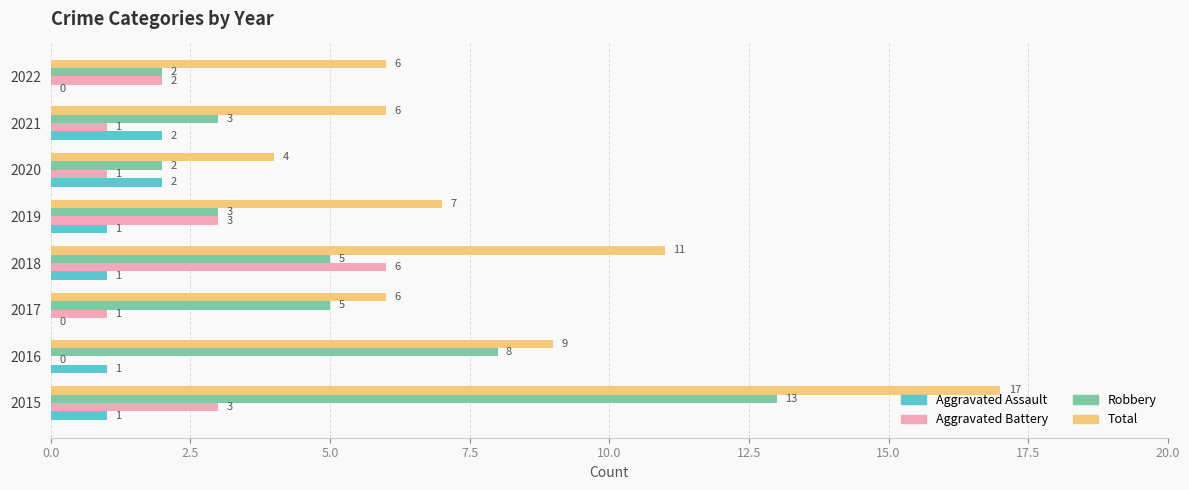

At which label does Aggravated Battery reach its peak?

2018